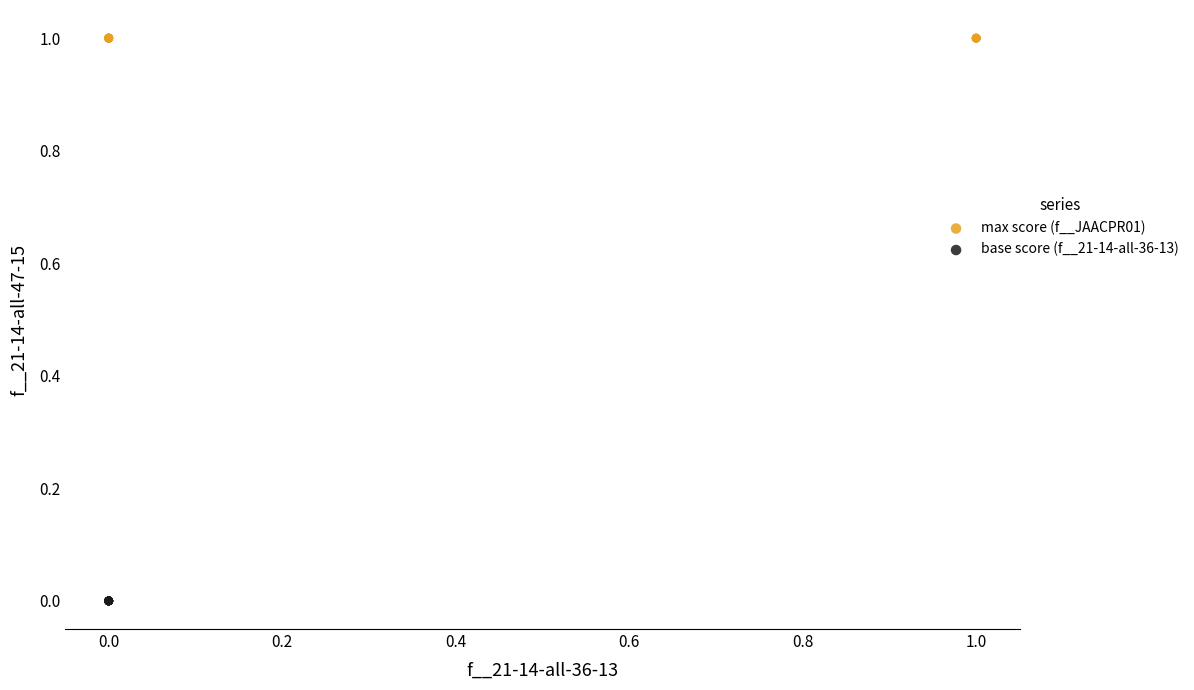

Which series reaches the maximum Y coordinate?

max score (f__JAACPR01)